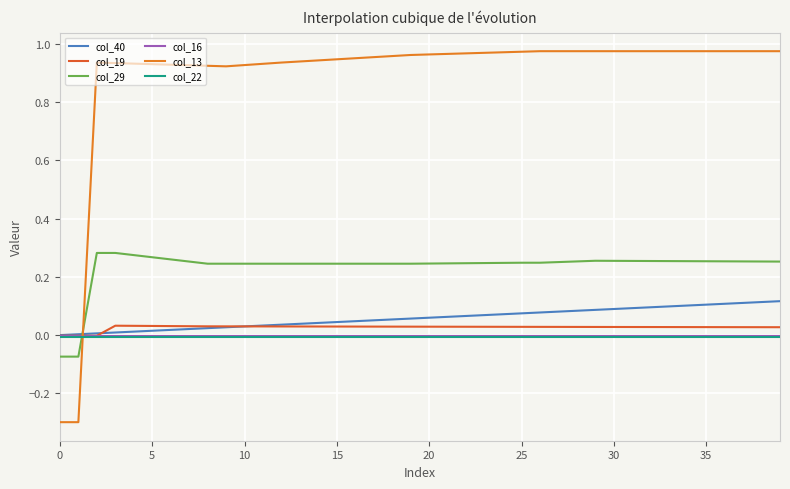

Which series ends up on top after the final intersection of col_16 and col_19?

col_19